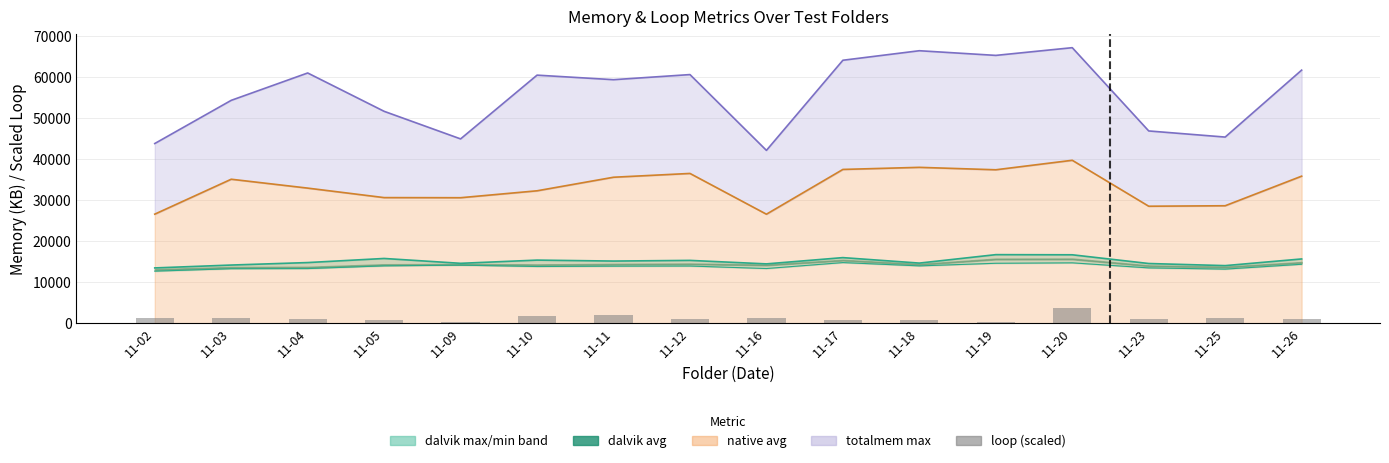

Reading right to left, what are all the values shown in this chart?

973.2	1166.4	1010.8	3777.5	396.3	870.4	835.3	1357.0	1035.9	1893.8	1813.5	178.1	677.2	988.3	1254.2	1299.3